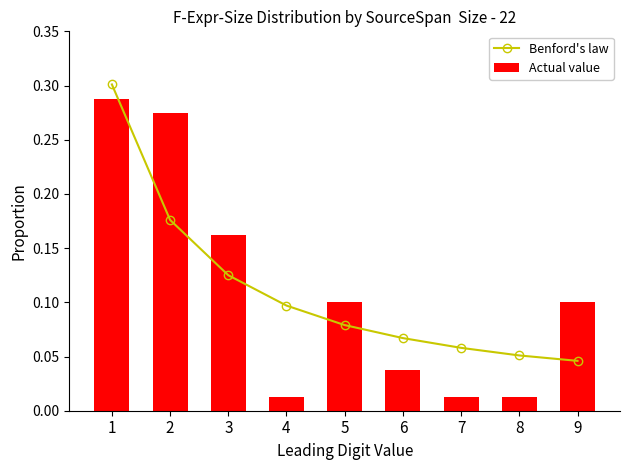

Are the bars horizontal?

No